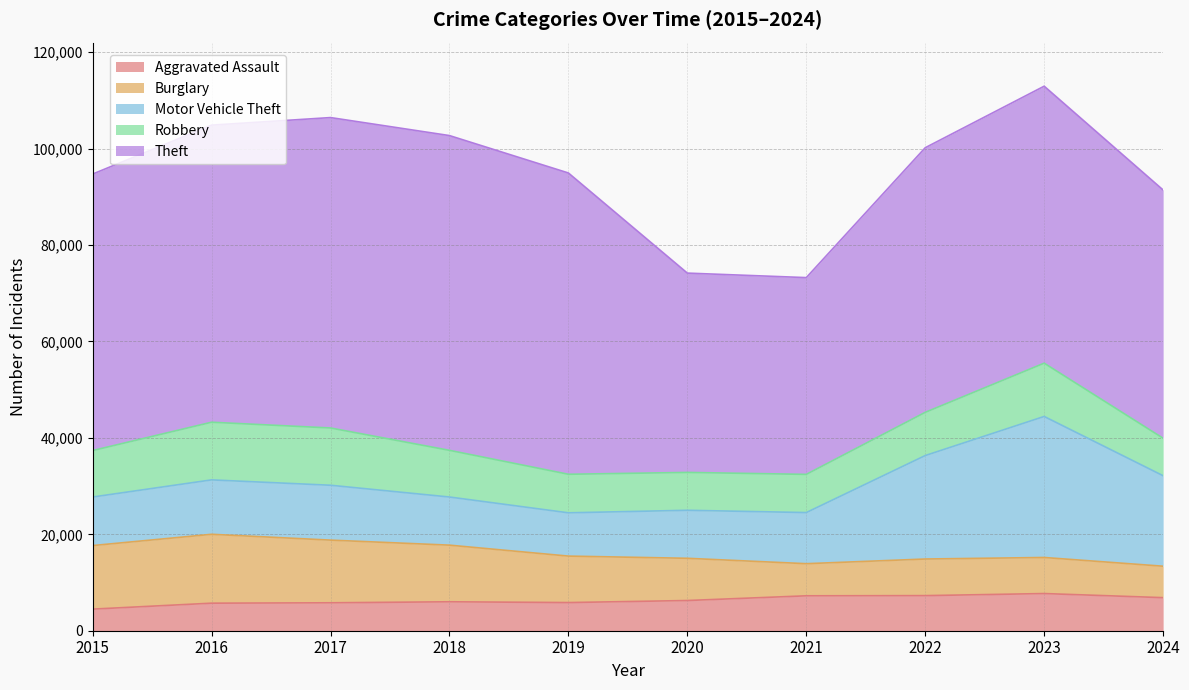

What is the lowest value of the Aggravated Assault series?

4480